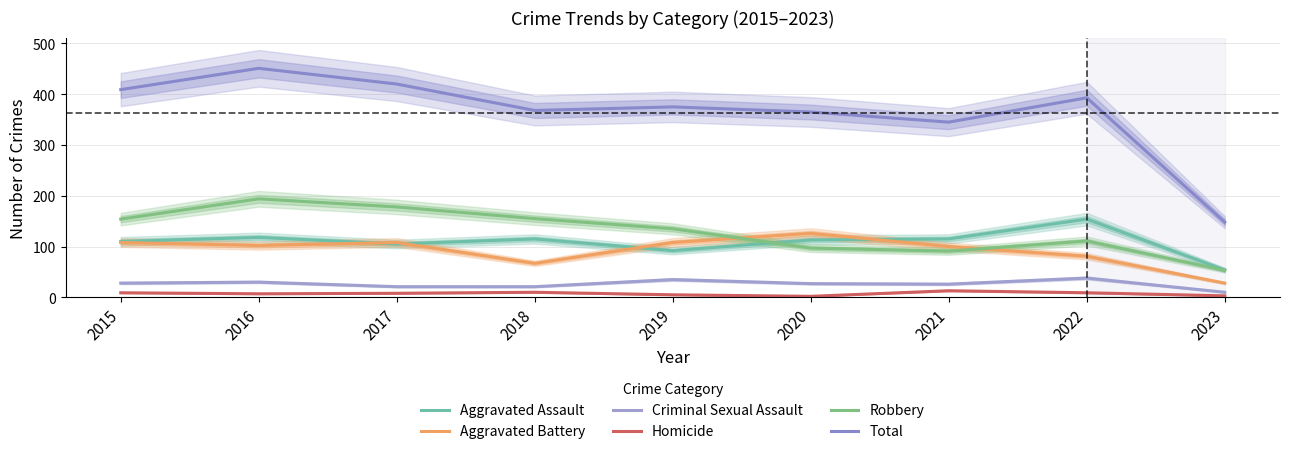

At 2015, list the series in order from largest to smallest.

Total, Robbery, Aggravated Assault, Aggravated Battery, Criminal Sexual Assault, Homicide